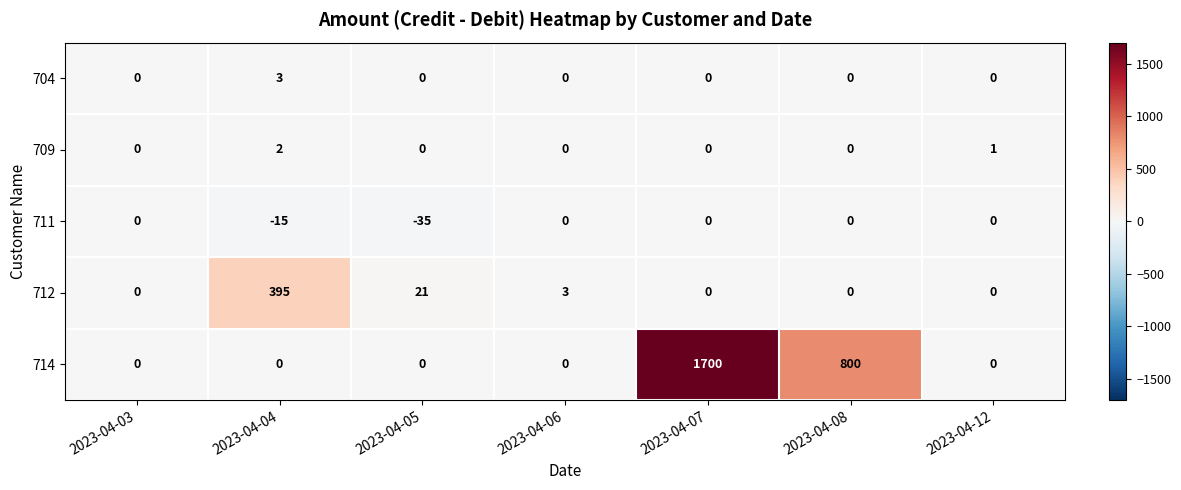

Which series has the largest total across all categories?

714